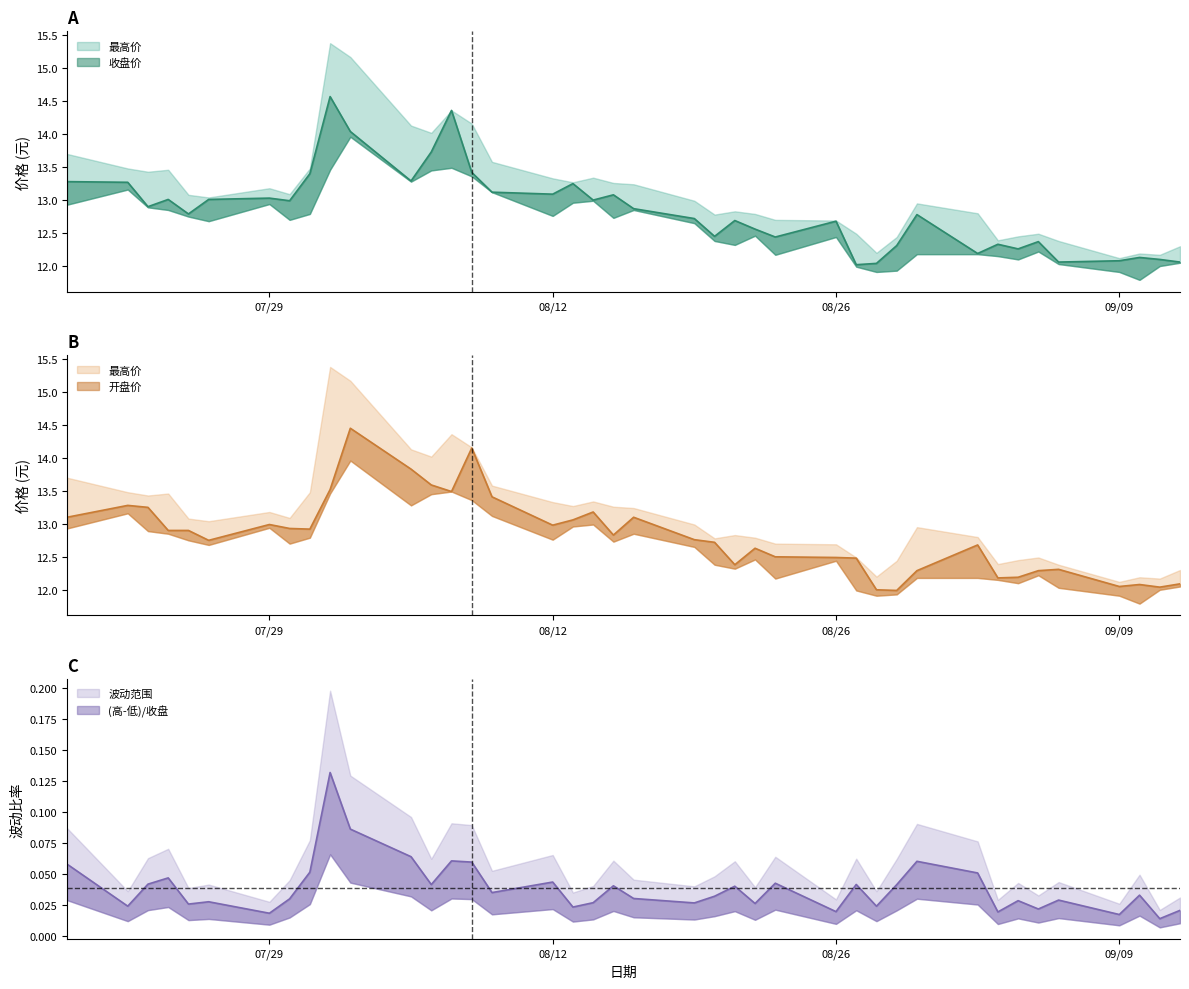

The 收盘价 series shows 18.1 at 33. True or false?

False